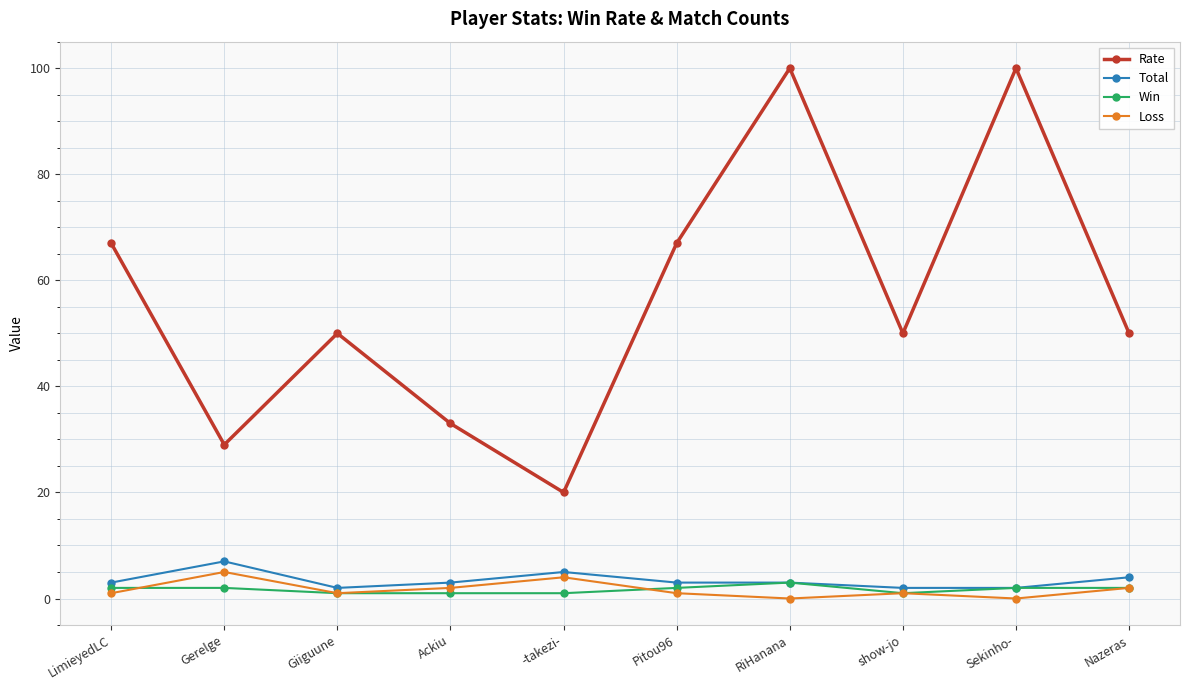

Count the number of categories in the chart.

10